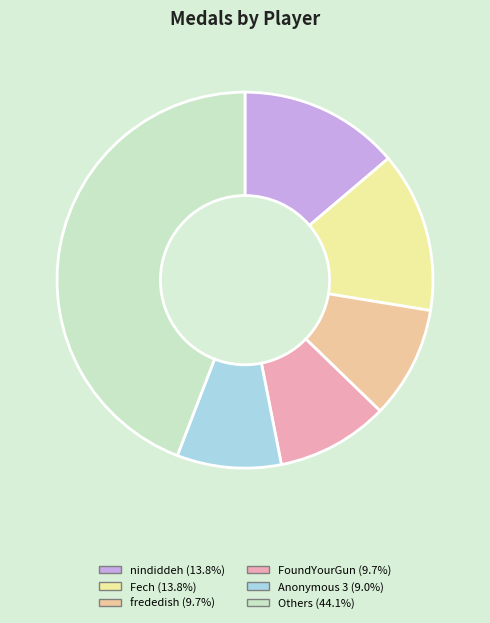

How many slices are in this pie chart?

6